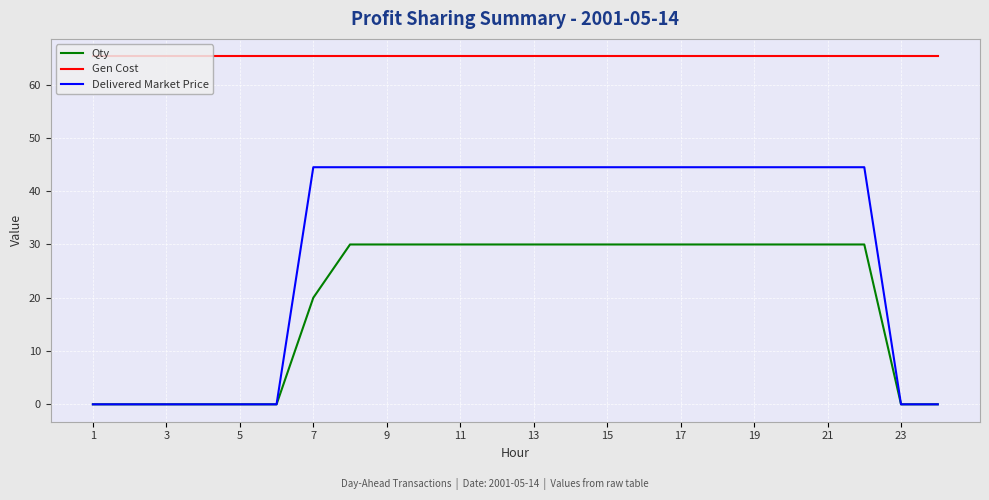

What is the difference between the maximum and minimum values in the Delivered Market Price series?

44.5